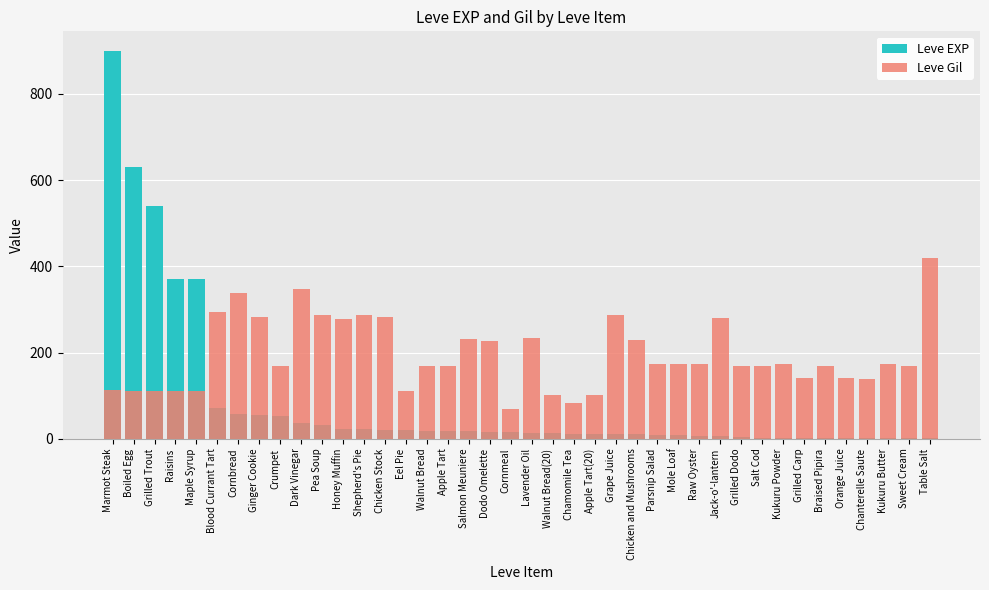

Rank the categories by Leve EXP value from lowest to highest.

Chanterelle Saute, Kukuru Butter, Sweet Cream, Table Salt, Orange Juice, Salt Cod, Kukuru Powder, Grilled Carp, Braised Pipira, Grilled Dodo, Jack-o'-lantern, Raw Oyster, Mole Loaf, Parsnip Salad, Grape Juice, Chicken and Mushrooms, Chamomile Tea, Apple Tart(20), Lavender Oil, Walnut Bread(20), Dodo Omelette, Cornmeal, Apple Tart, Salmon Meuniere, Walnut Bread, Chicken Stock, Eel Pie, Honey Muffin, Shepherd's Pie, Pea Soup, Dark Vinegar, Crumpet, Ginger Cookie, Cornbread, Blood Currant Tart, Raisins, Maple Syrup, Grilled Trout, Boiled Egg, Marmot Steak